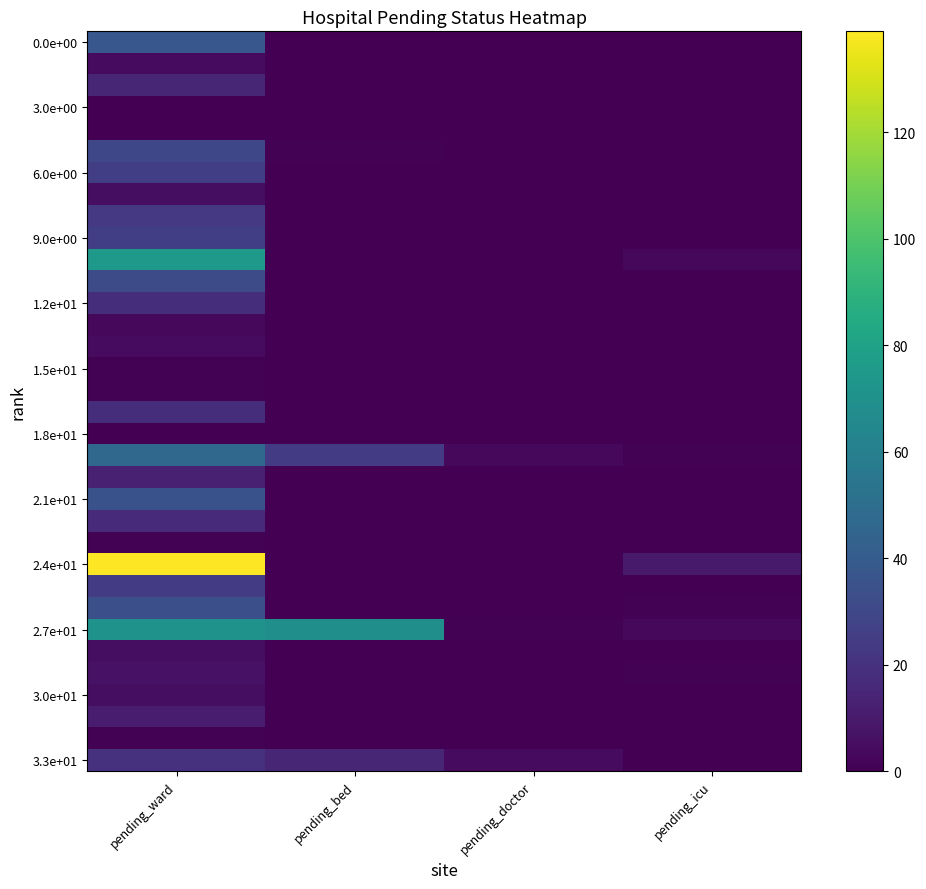

How many categories are shown in the chart?

4